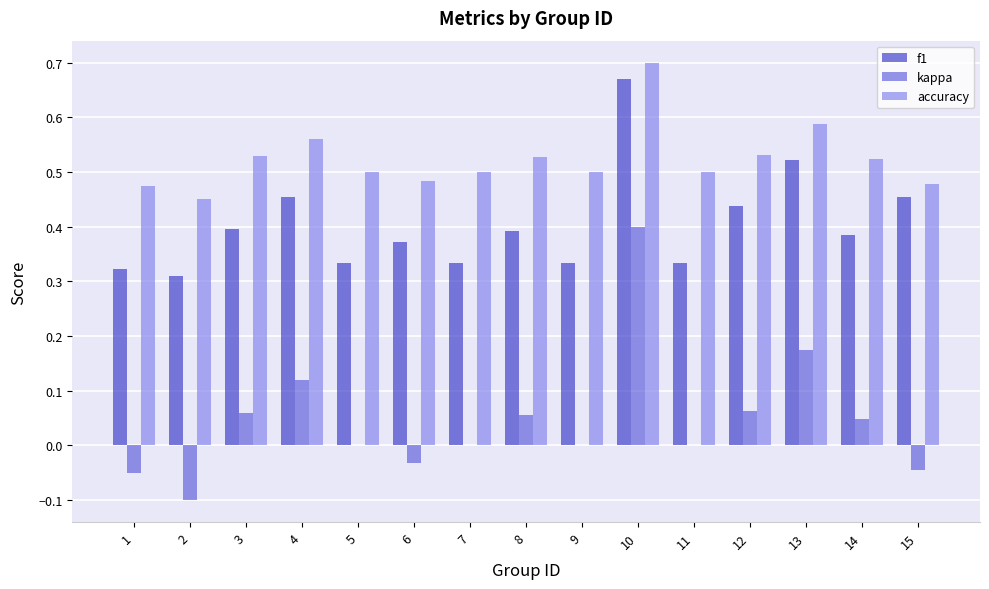

Which category has the highest value in the f1 series?

10